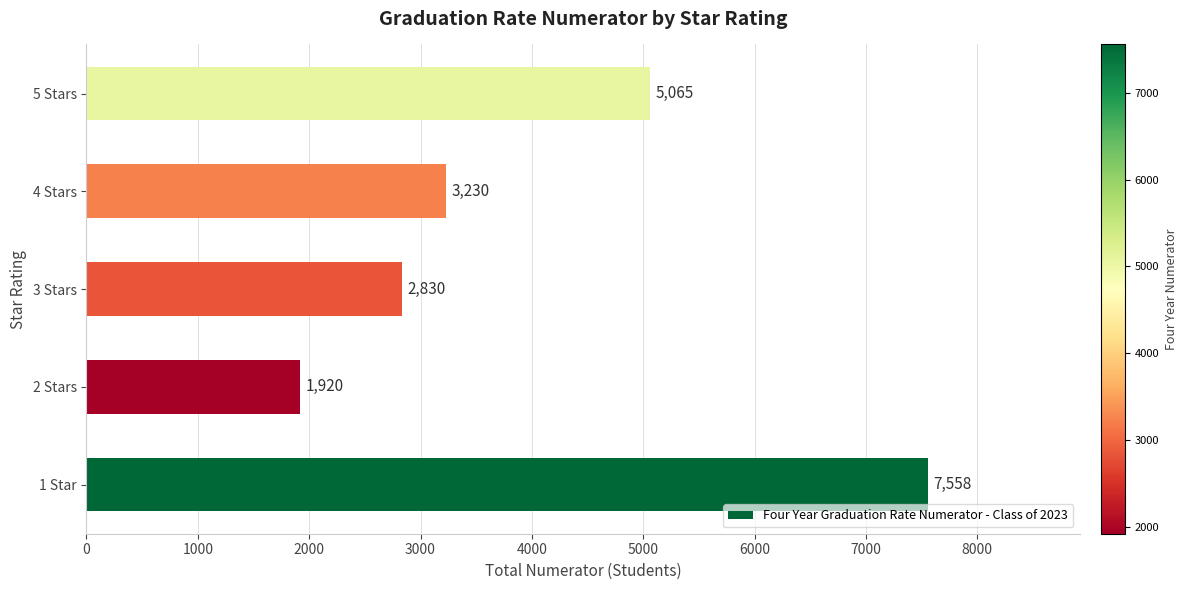

Reading bottom to top, list all the values displayed in this chart.

7558	1920	2830	3230	5065